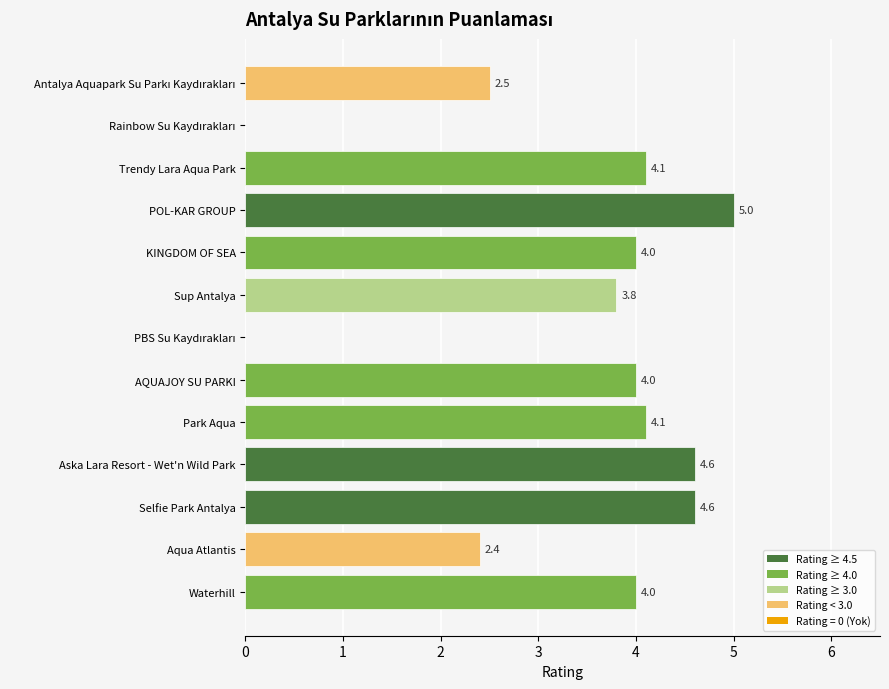

What is the sum of all values?

43.1